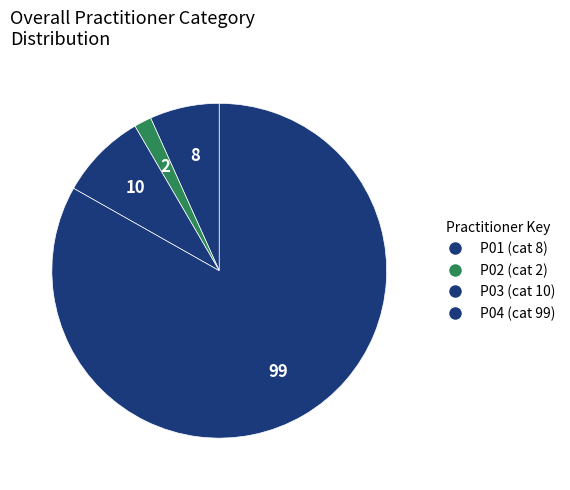

What is the change in value from P01 to P04?

+91